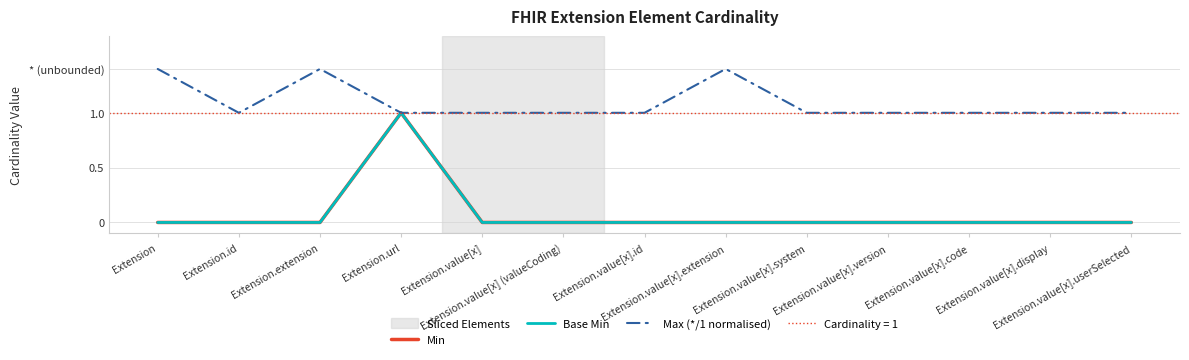

At which label is Min closest to 0?

Extension